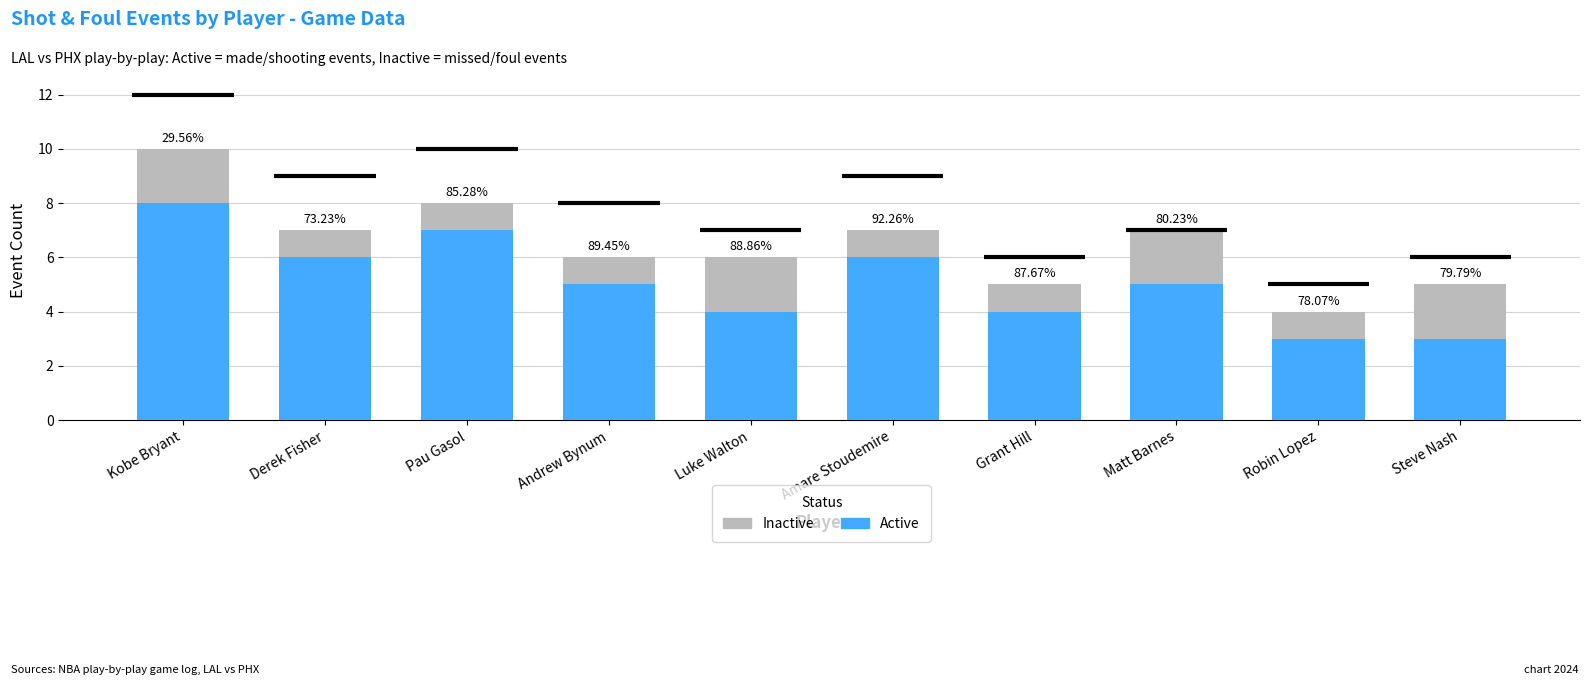

What is the average value of the Active series?

5